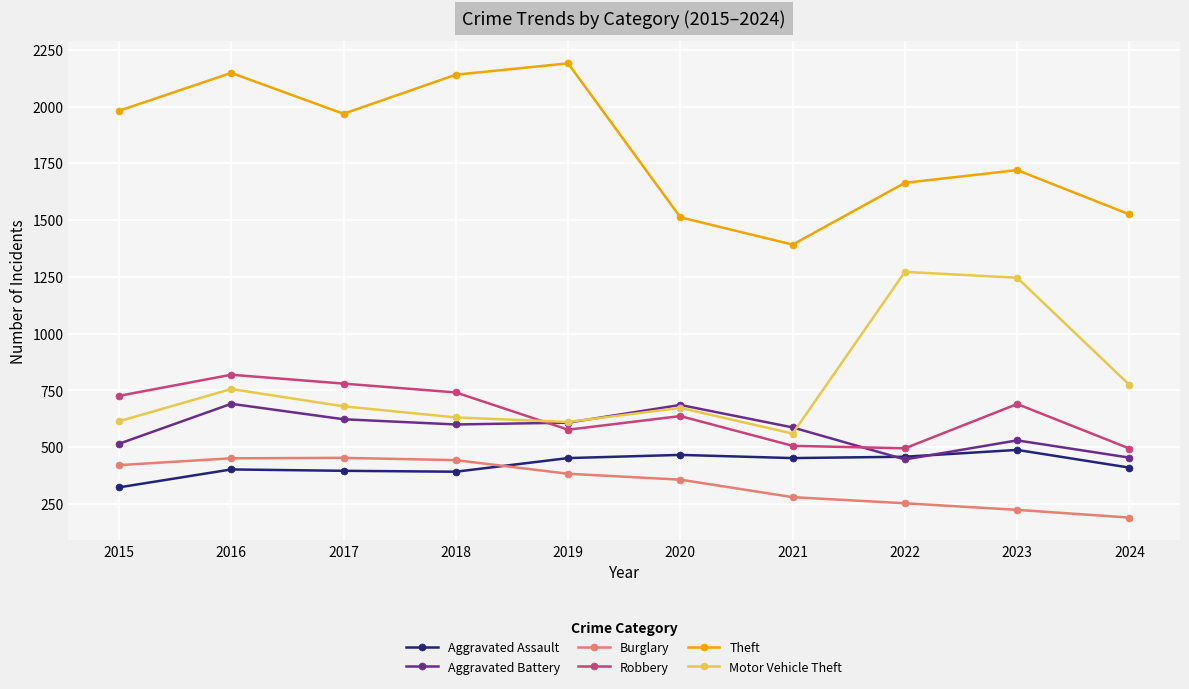

Read the Aggravated Assault value at 2024.

410